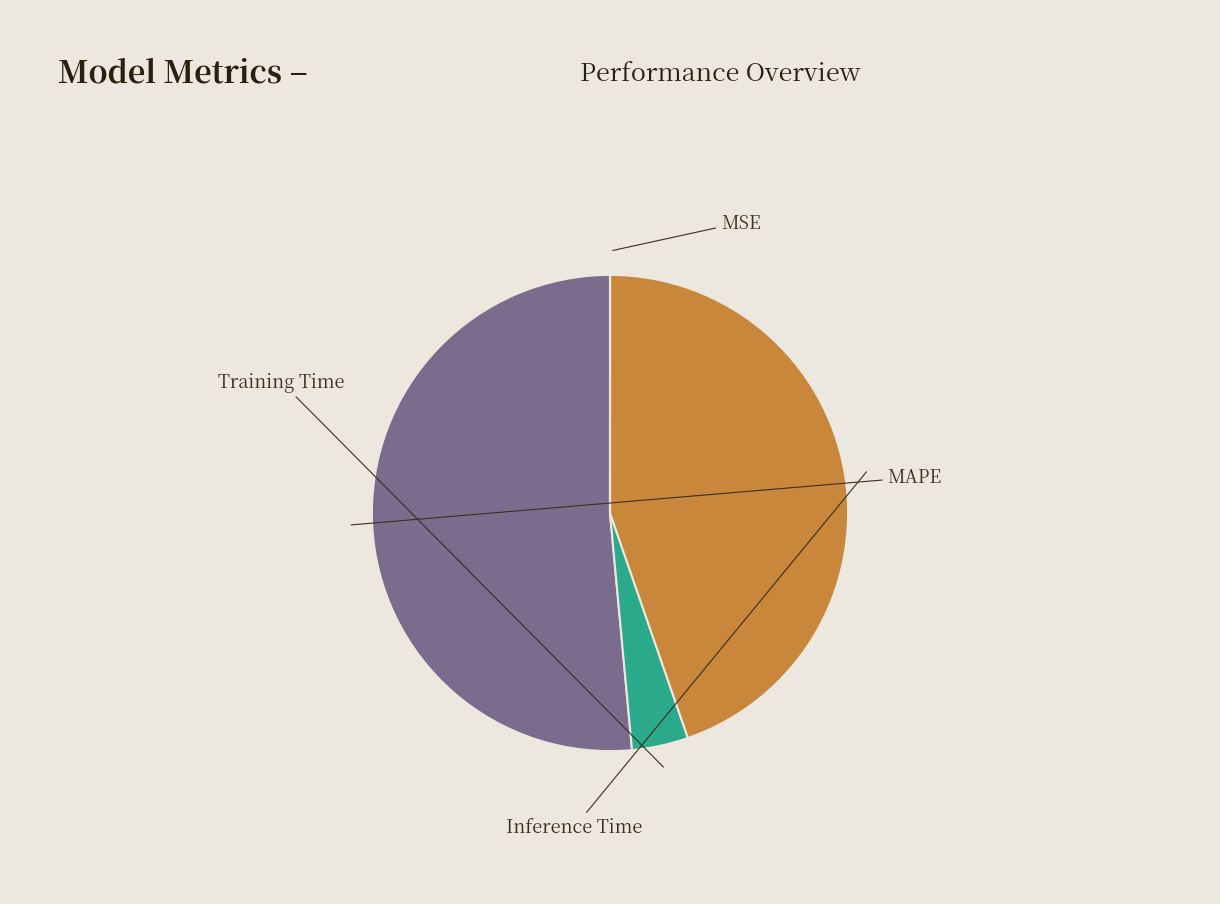

How much of the chart is everything except MAPE?

48.5%